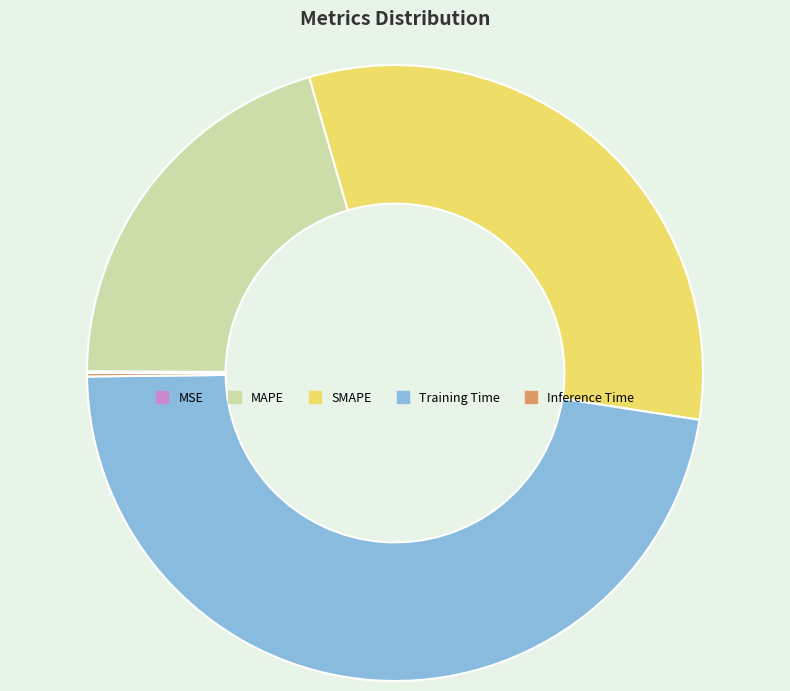

Is there a majority slice in this chart?

No